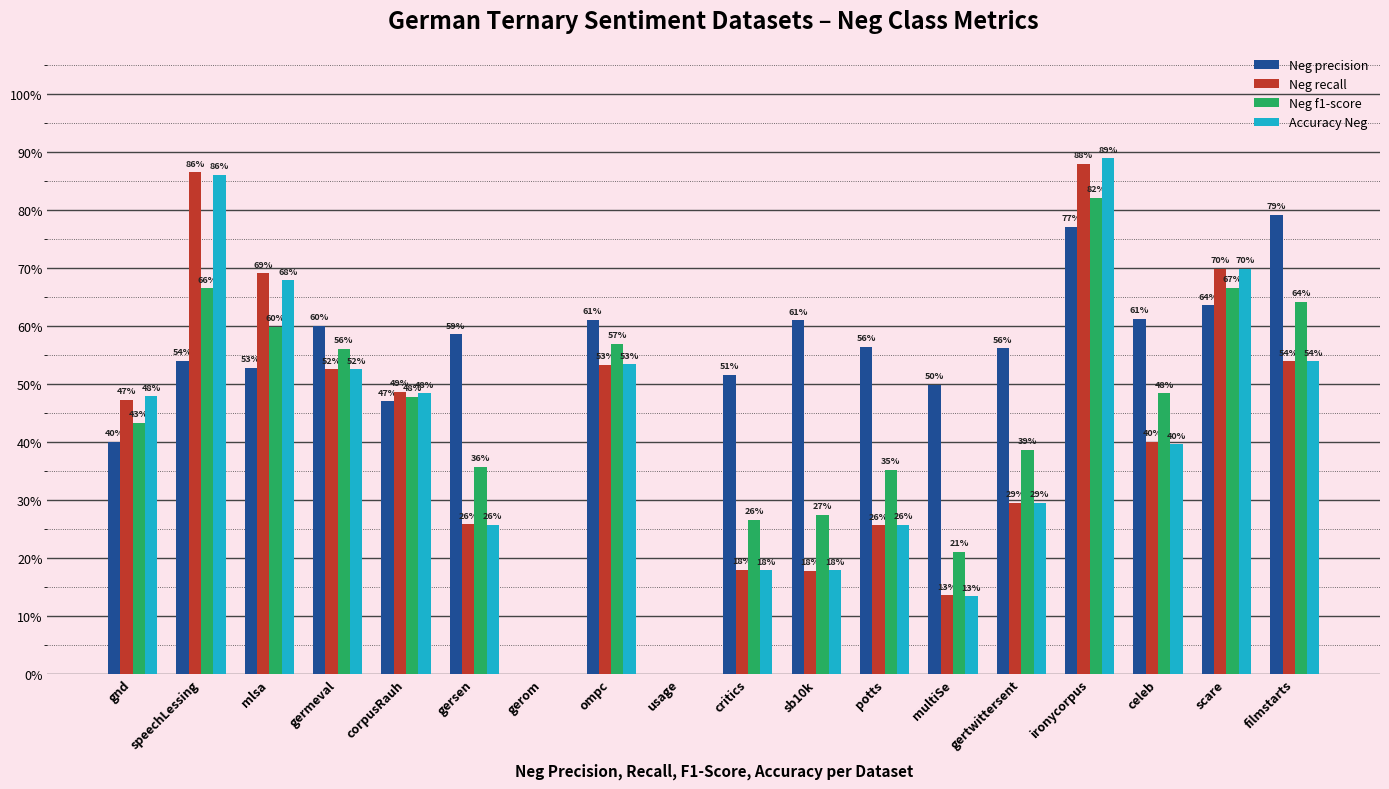

What is the difference between the Neg f1-score values at filmstarts and gertwittersent?

0.3